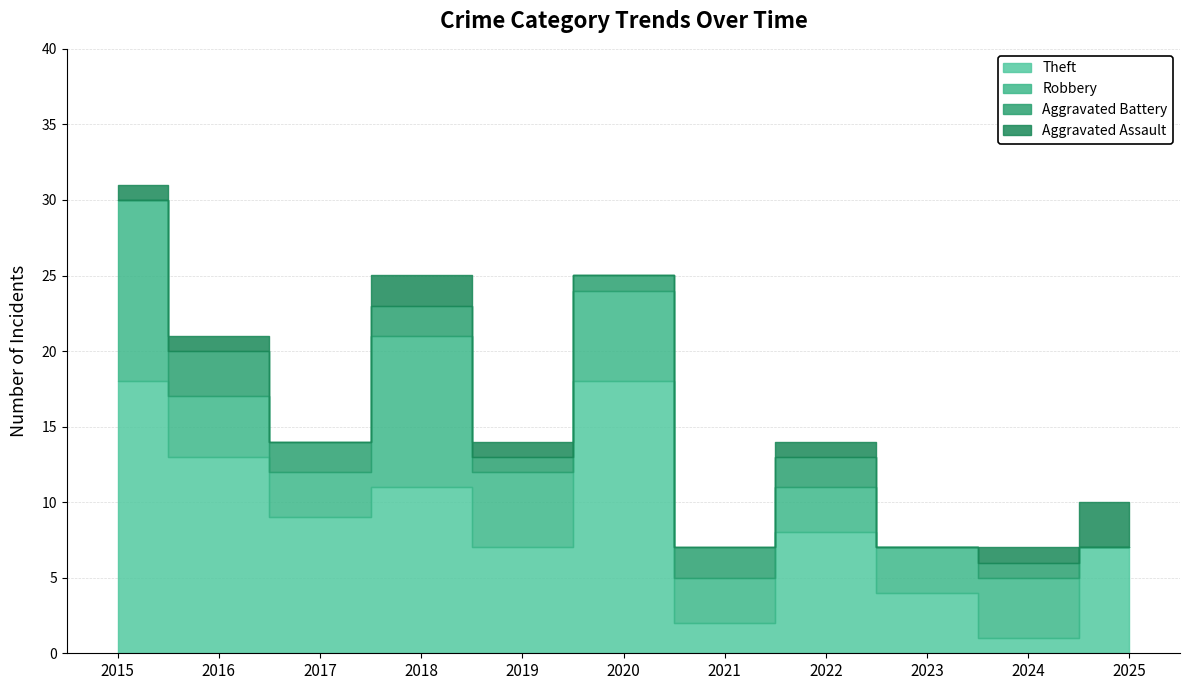

True or false: Aggravated Battery and Theft intersect in this chart.

False